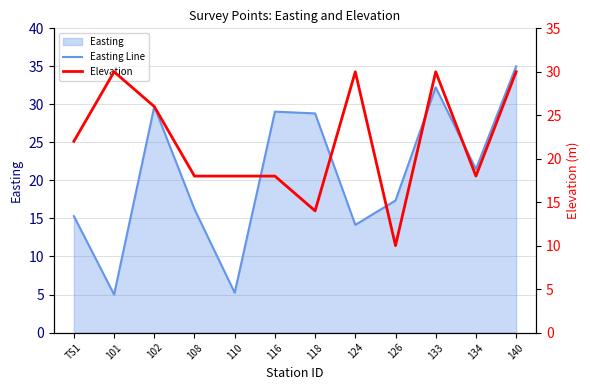

Does the chart display data point markers on the line(s)?

No